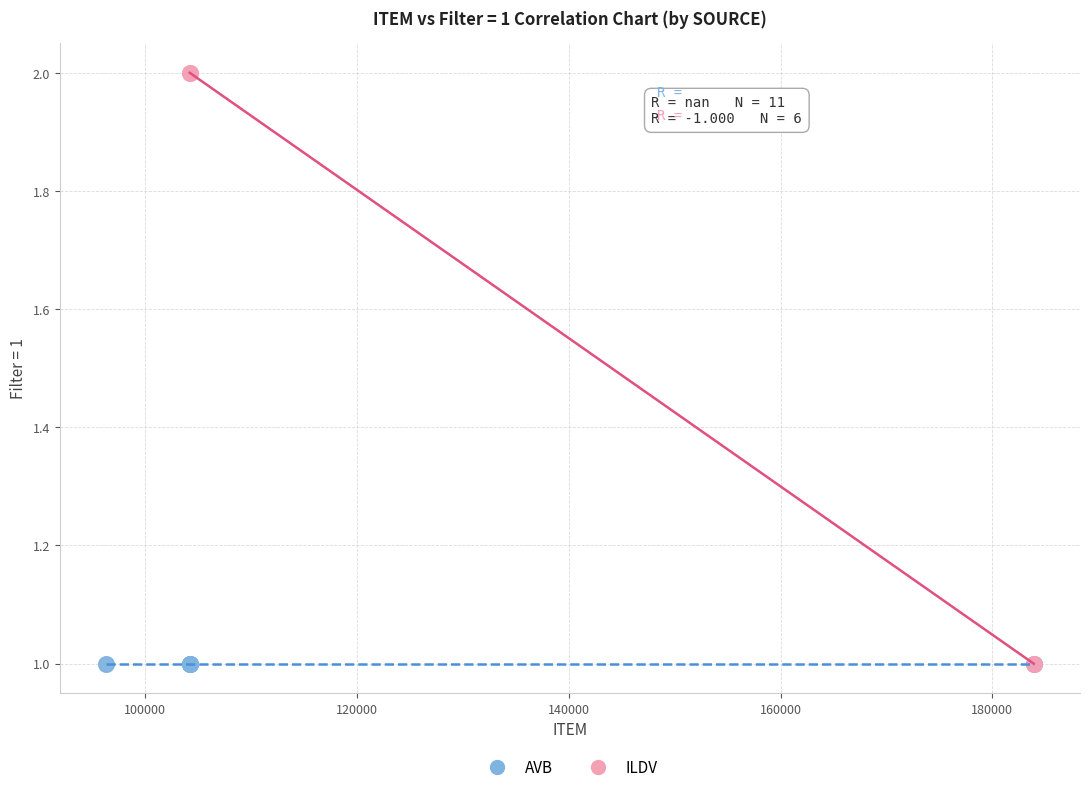

Which series contains the highest Y value?

ILDV